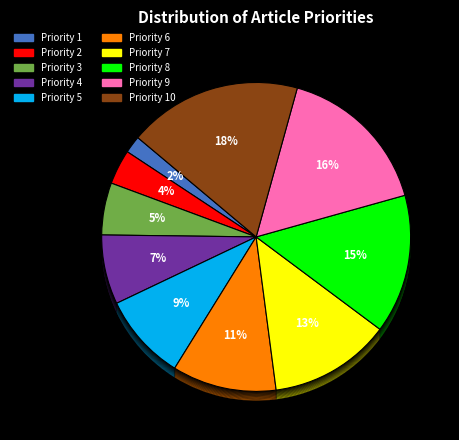

To the nearest percent, what percentage of the pie is 7?

13%